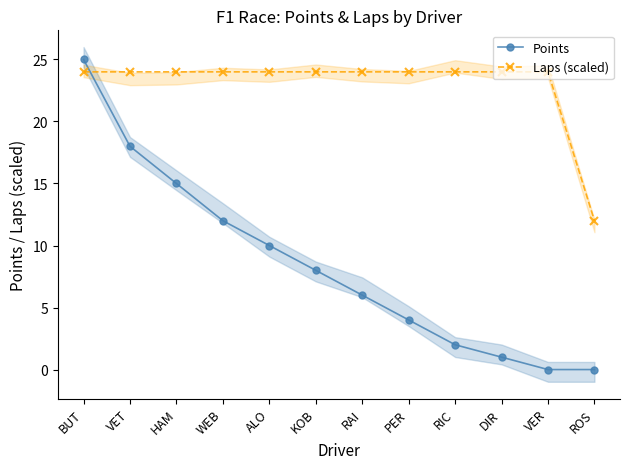

True or false: Laps (scaled) has a value of 15 at RIC.

False